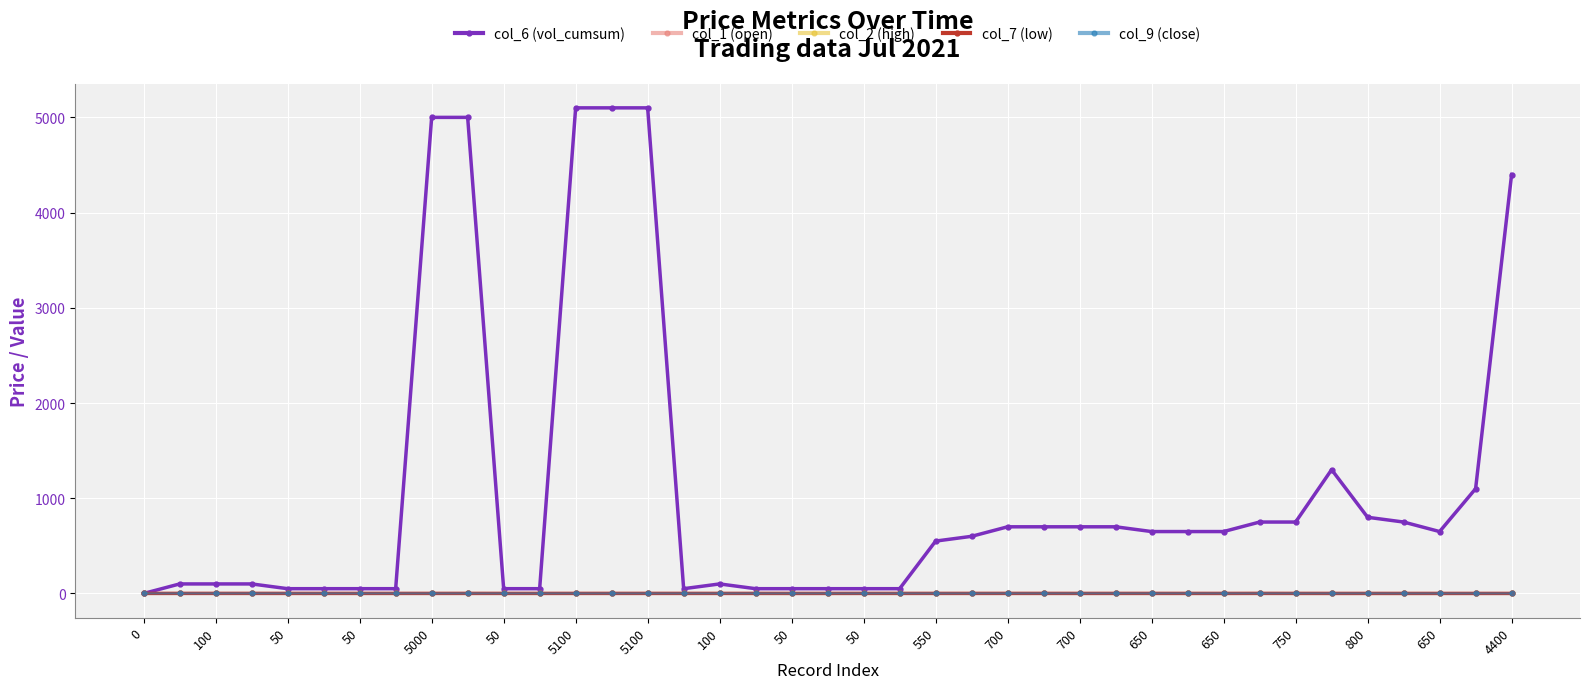

Which series ends up on top after the final intersection of col_2 (high) and col_6 (vol_cumsum)?

col_6 (vol_cumsum)